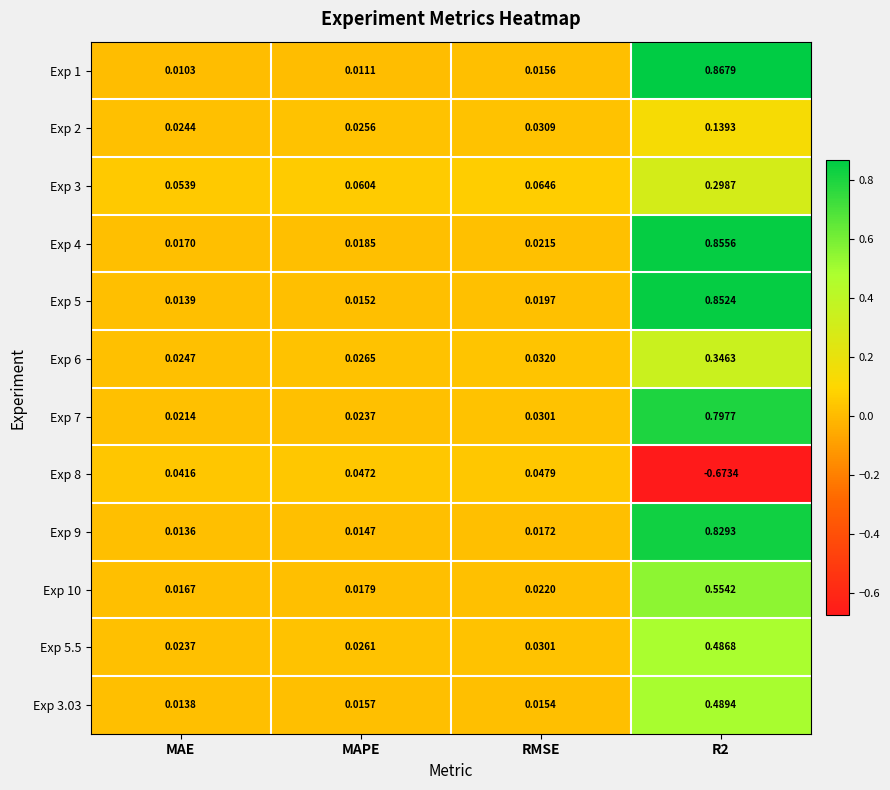

Is the value of Exp 2 at MAE greater than the value of Exp 7 at MAE?

Yes